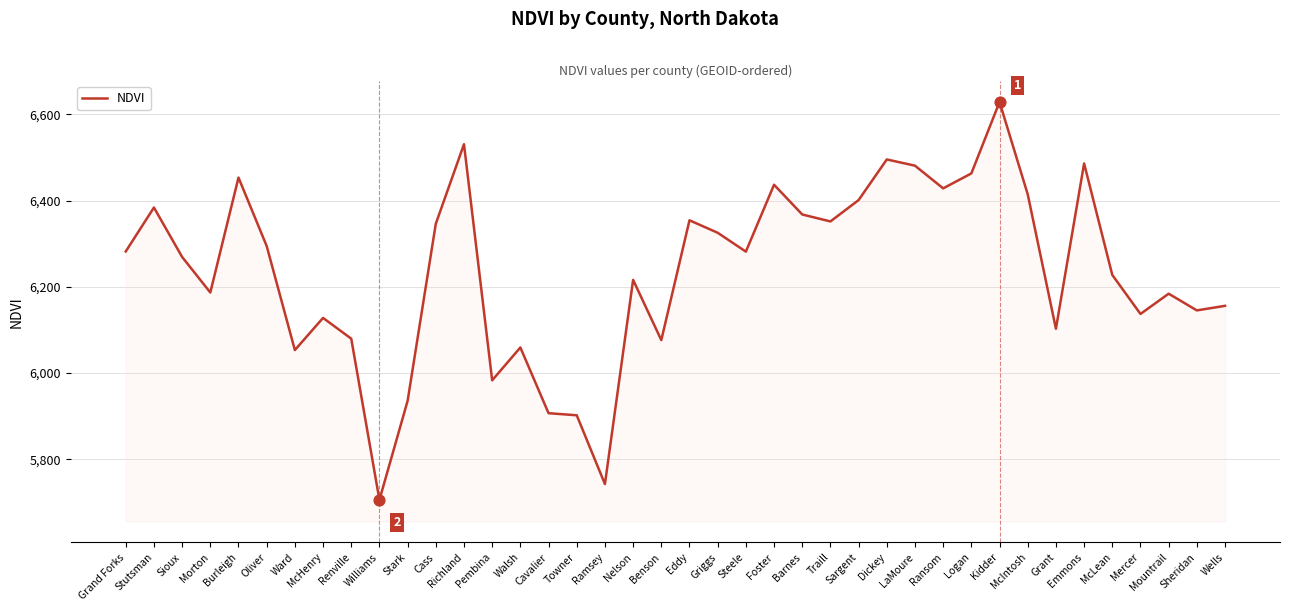

What is the change in value from Renville to Nelson?

+136.4